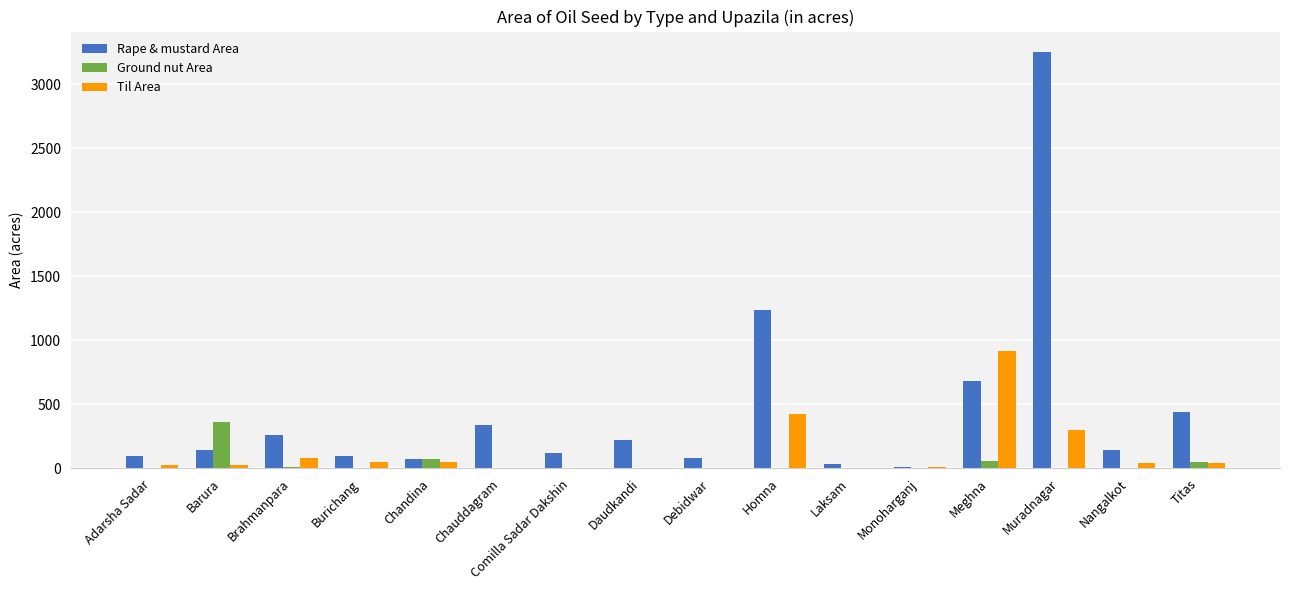

Which series has the widest spread of values?

Rape & mustard Area